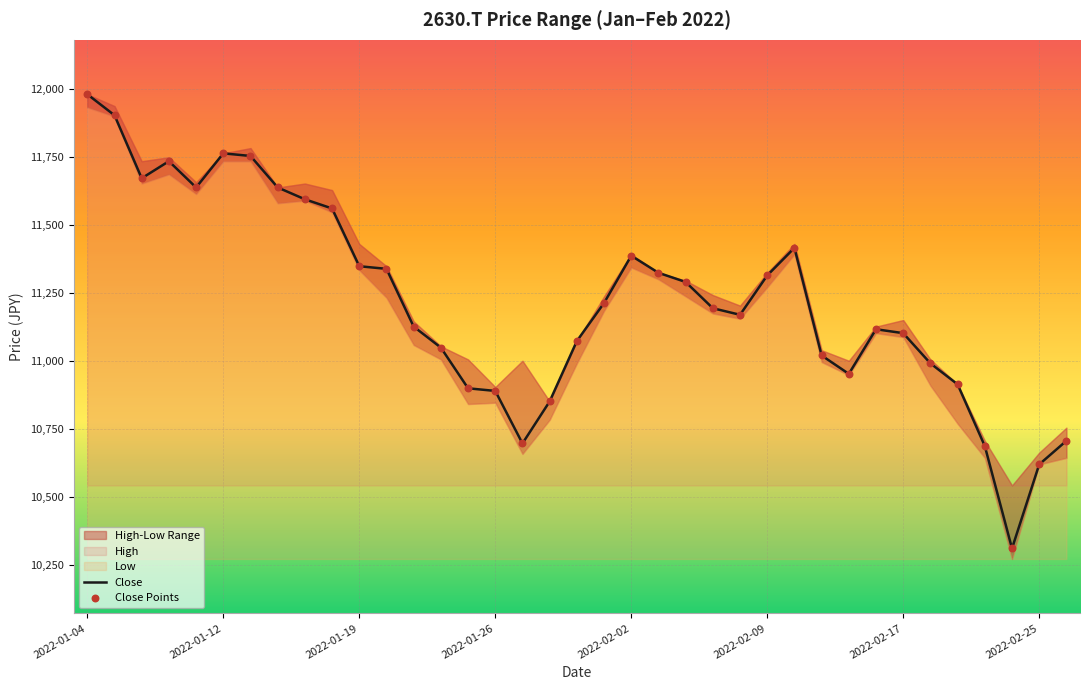

Is the value of Low at 2022-01-25 greater than the value of High at 2022-01-13?

No